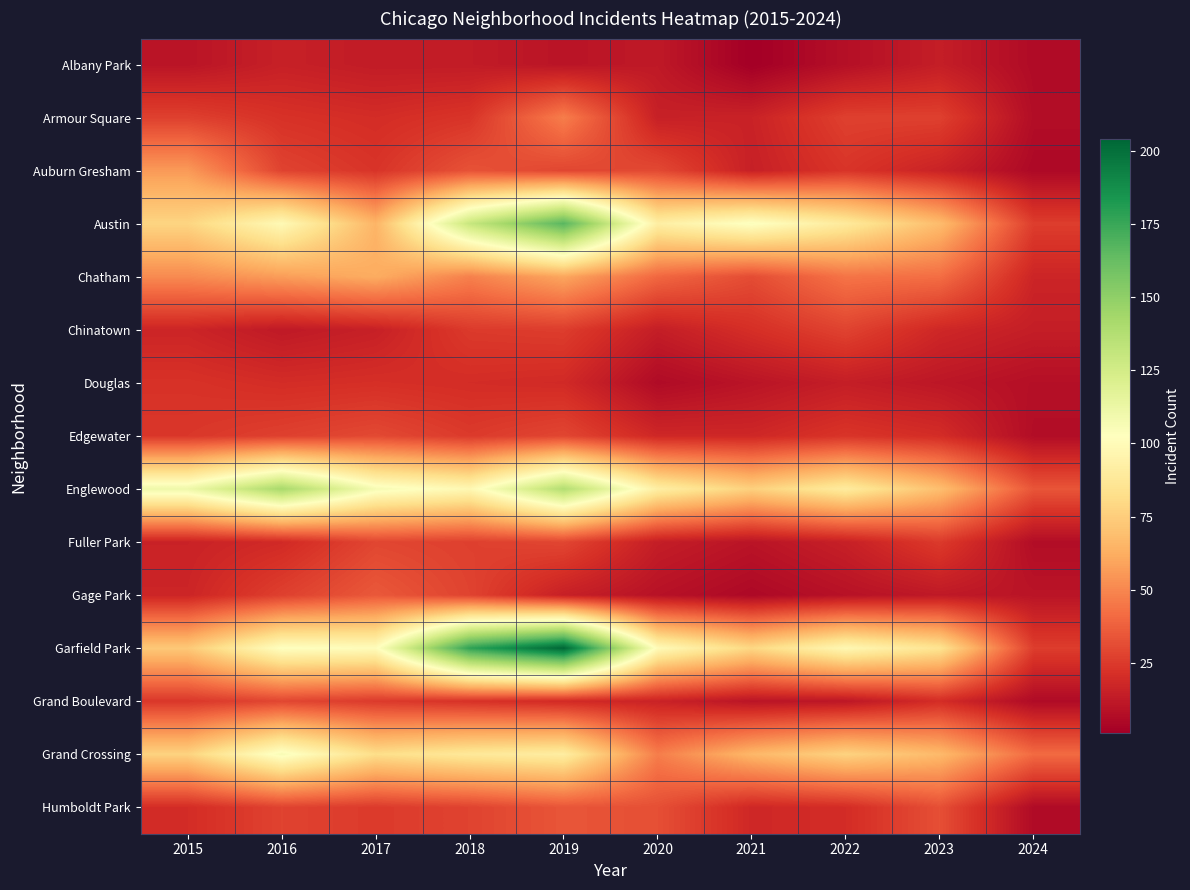

Rank the series by their maximum value, from highest to lowest.

Garfield Park, Austin, Englewood, Grand Crossing, Chatham, Auburn Gresham, Armour Square, Gage Park, Humboldt Park, Edgewater, Fuller Park, Grand Boulevard, Chinatown, Douglas, Albany Park